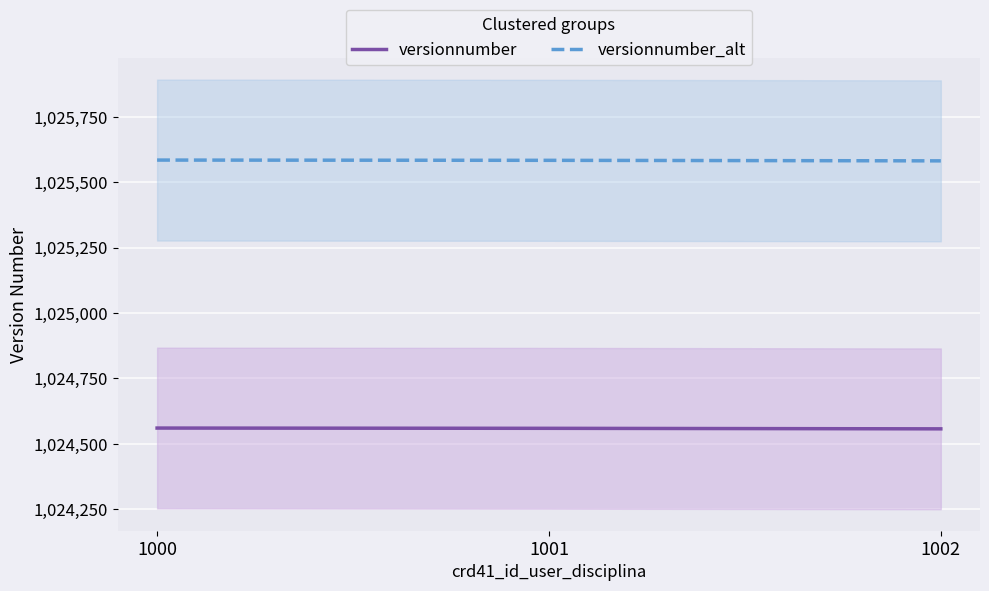

What is the highest value of the versionnumber_alt series?

1025584.6